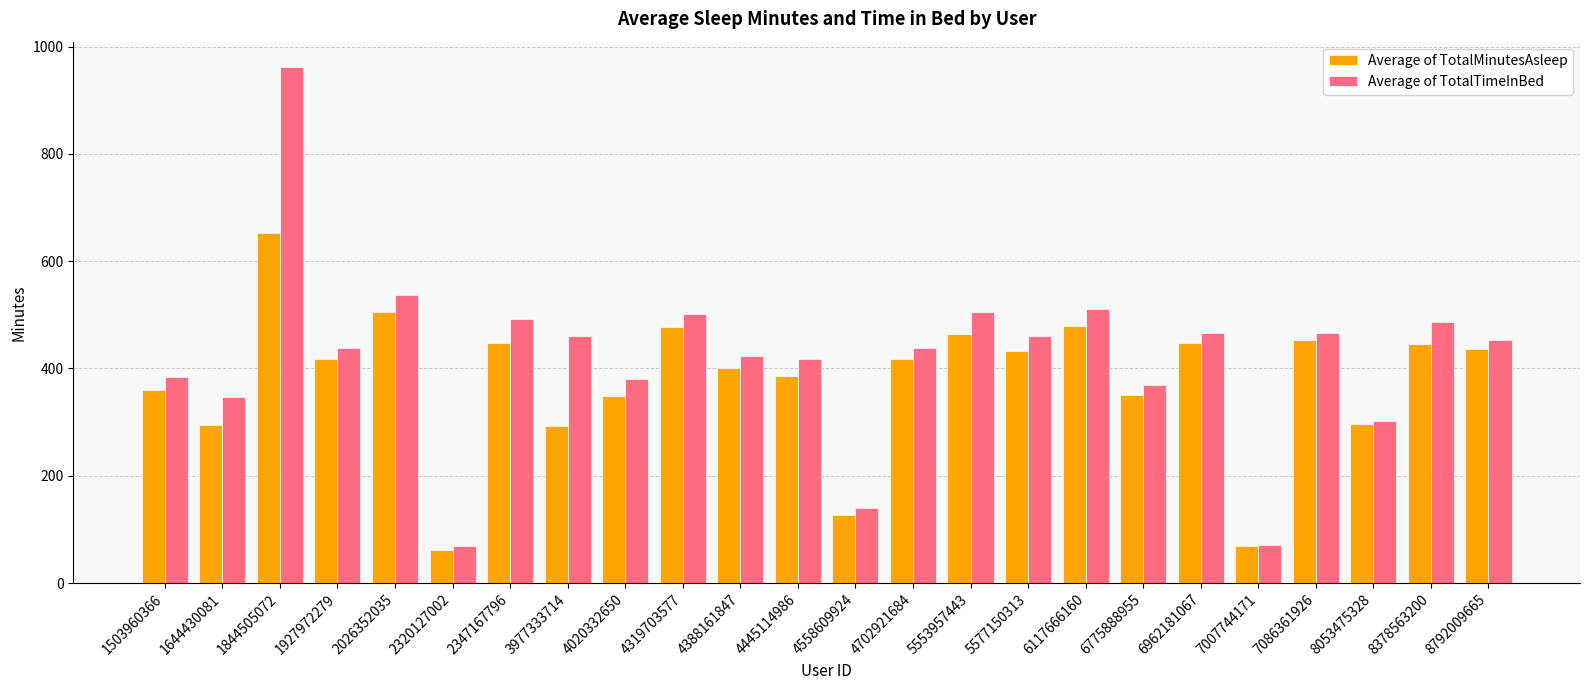

What is the difference between the highest and lowest values at 7086361926?

13.3